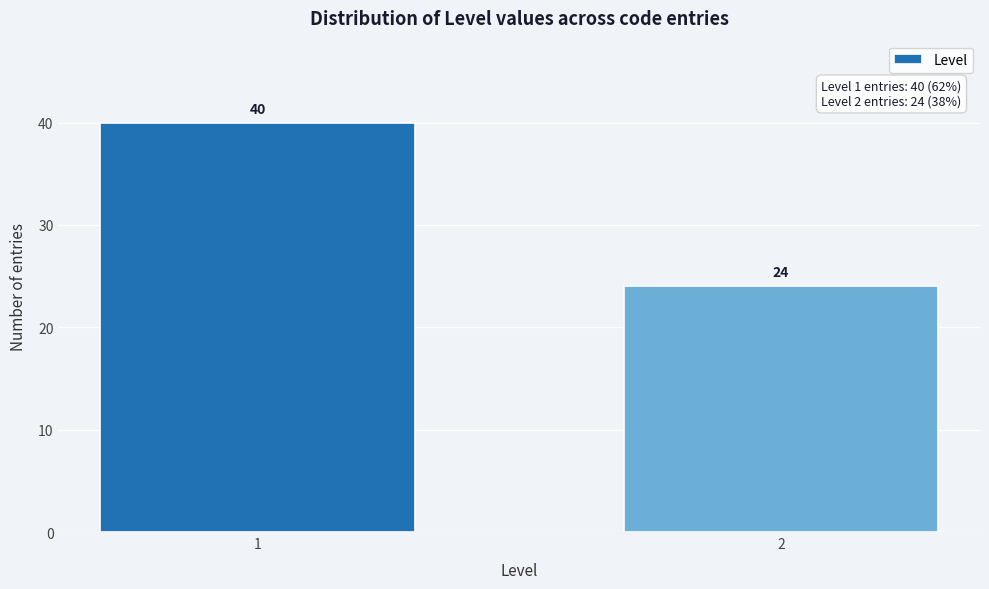

Reading left to right, what are all the values shown in this chart?

1=40	2=24